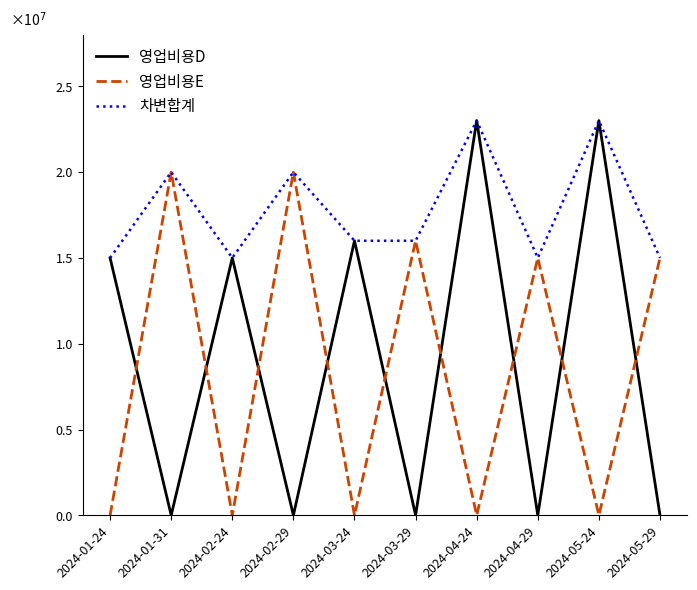

What is the highest value of the 영업비용E series?

20000000